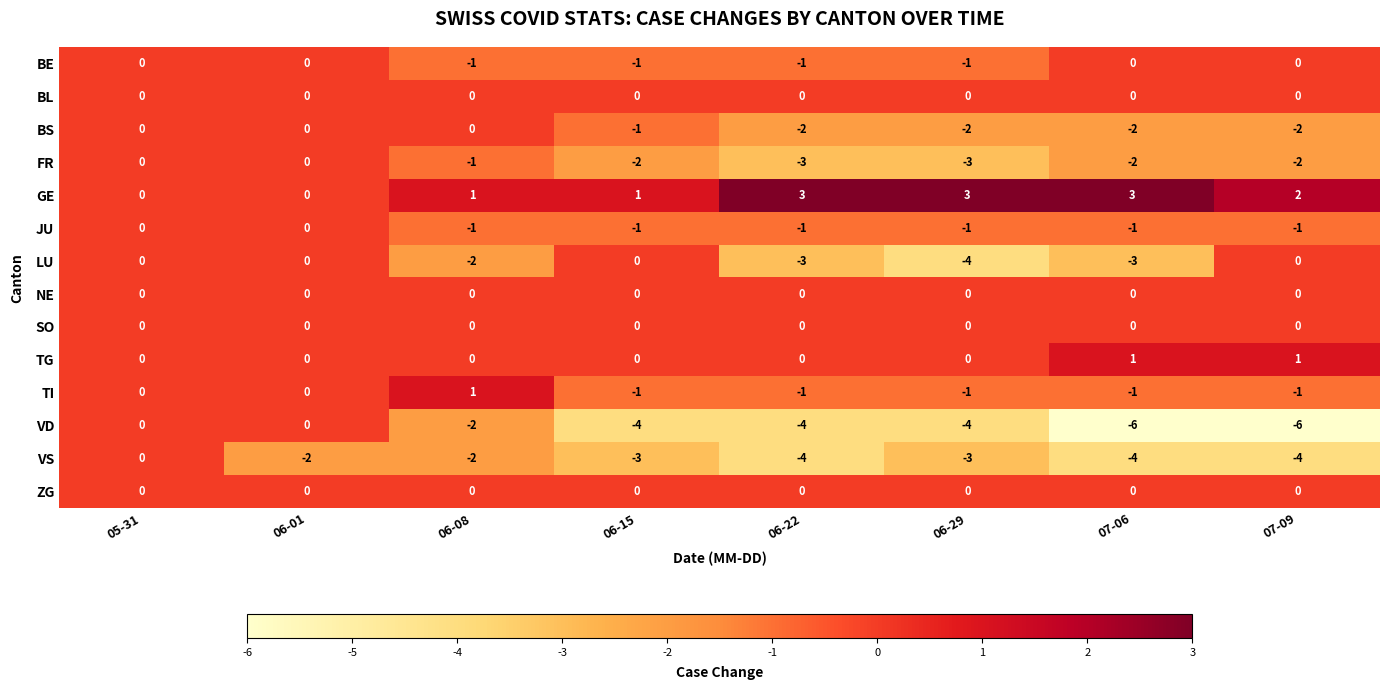

What is the difference between the maximum and minimum values in the GE series?

3